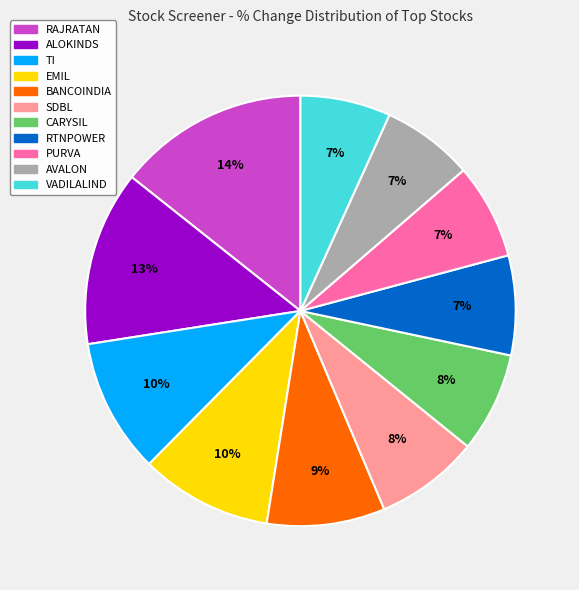

What is the largest slice in the pie chart?

RAJRATAN